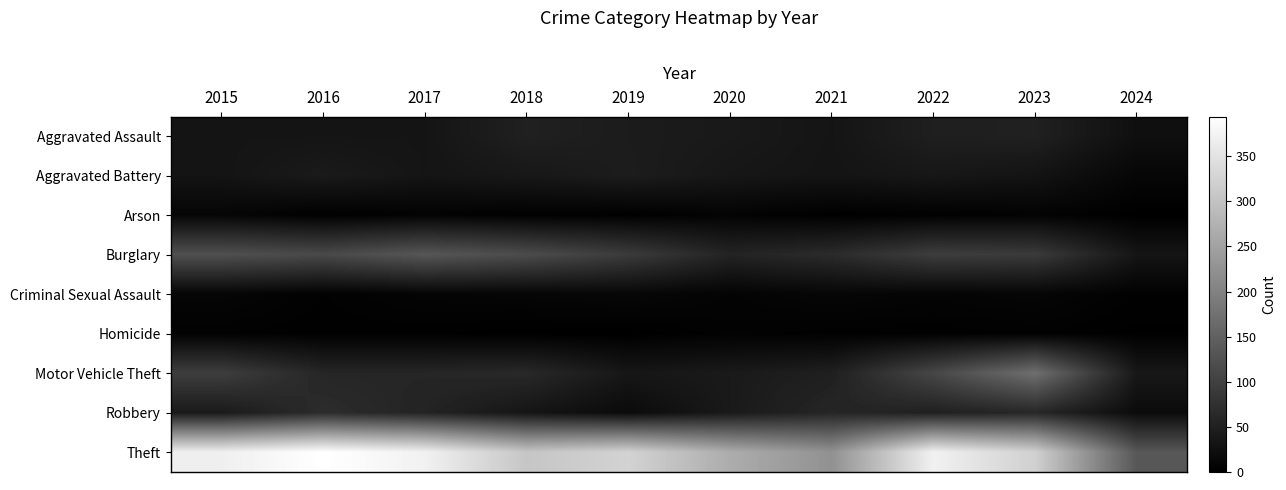

List the series in order of their peak value, lowest first.

Homicide, Arson, Criminal Sexual Assault, Aggravated Battery, Aggravated Assault, Robbery, Burglary, Motor Vehicle Theft, Theft